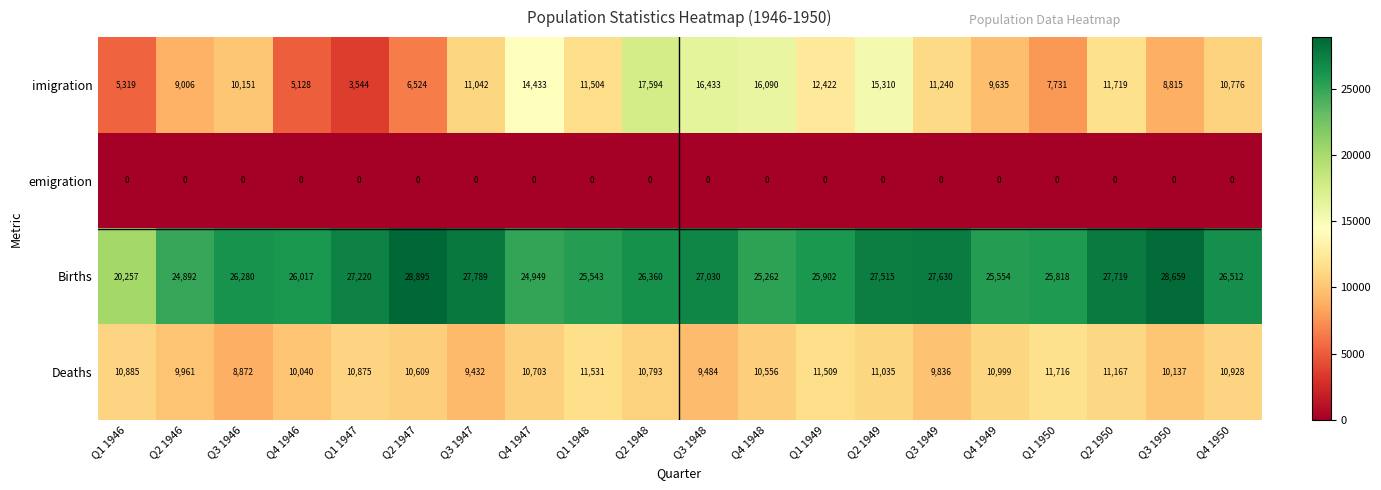

True or false: imigration has a value of 7871 at Q1 1946.

False